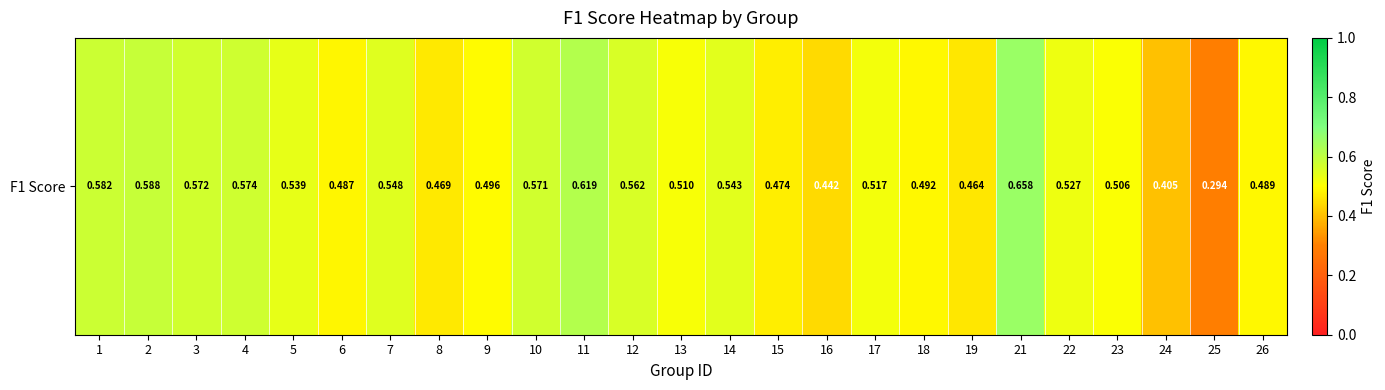

Which label corresponds to the largest value in the chart?

21